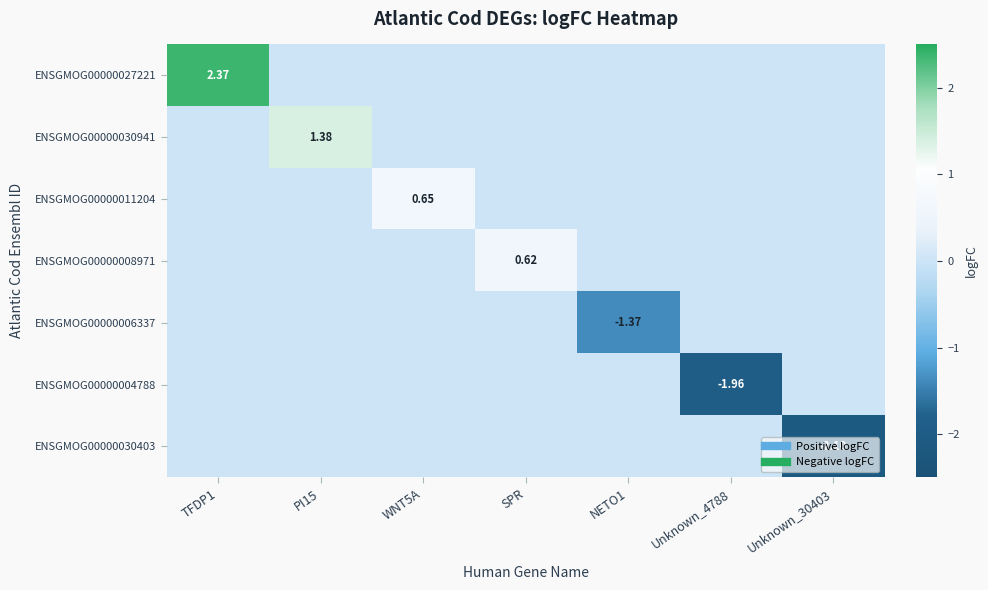

What is the spread (max minus min) of values at NETO1?

1.4